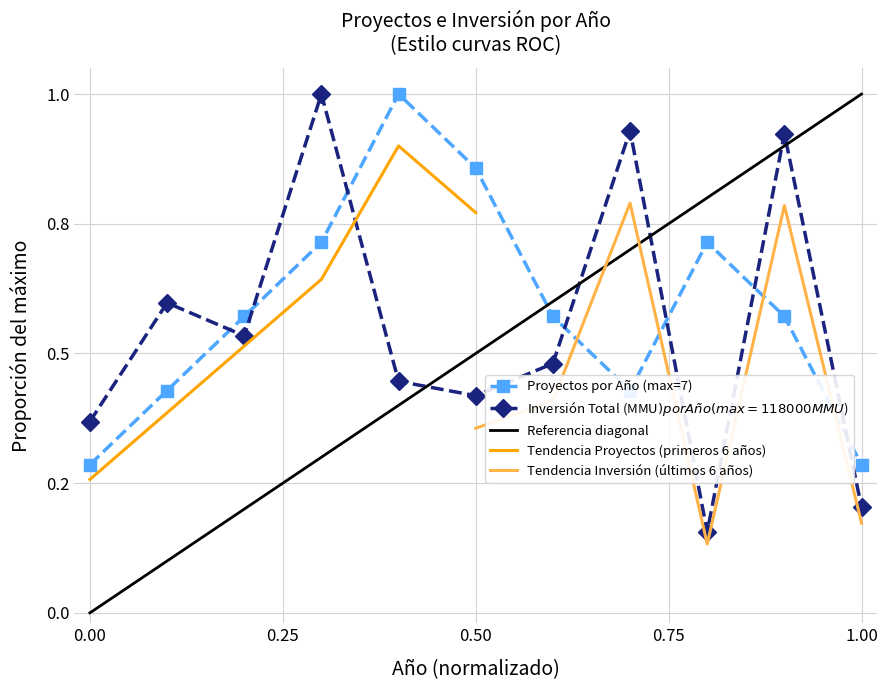

Rank the series by their average value, from highest to lowest.

Proyectos por Año, Inversión Total (MMU$) por Año (x1000)